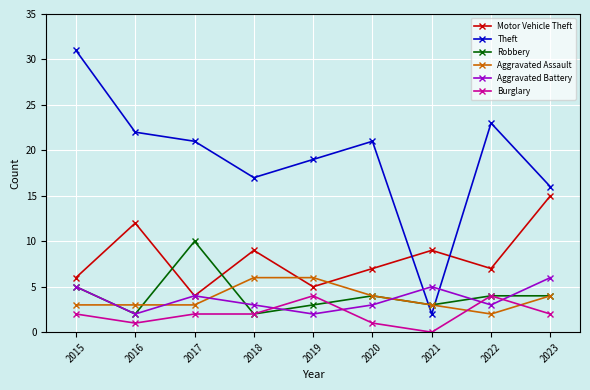

Rank the series at 2019 from highest to lowest value.

Theft, Aggravated Assault, Motor Vehicle Theft, Burglary, Robbery, Aggravated Battery